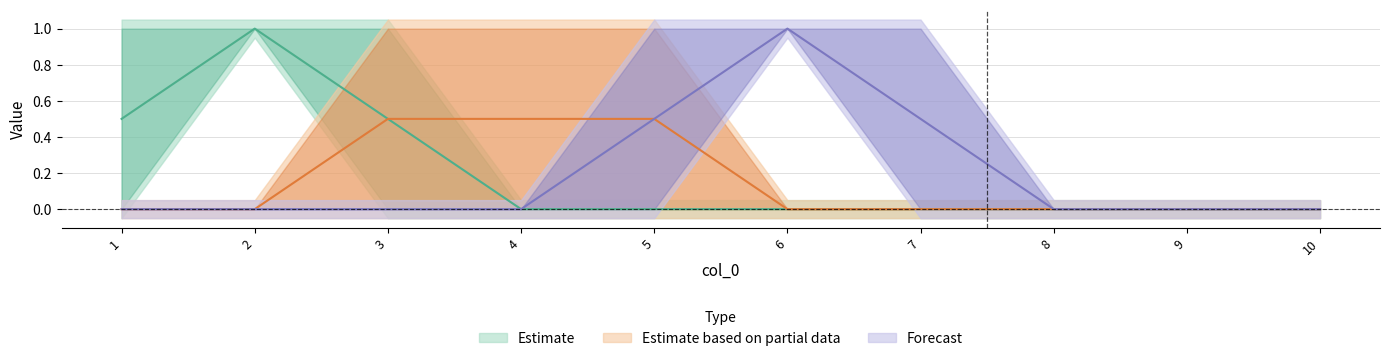

True or false: 10 has more than 0 interior local peaks.

False